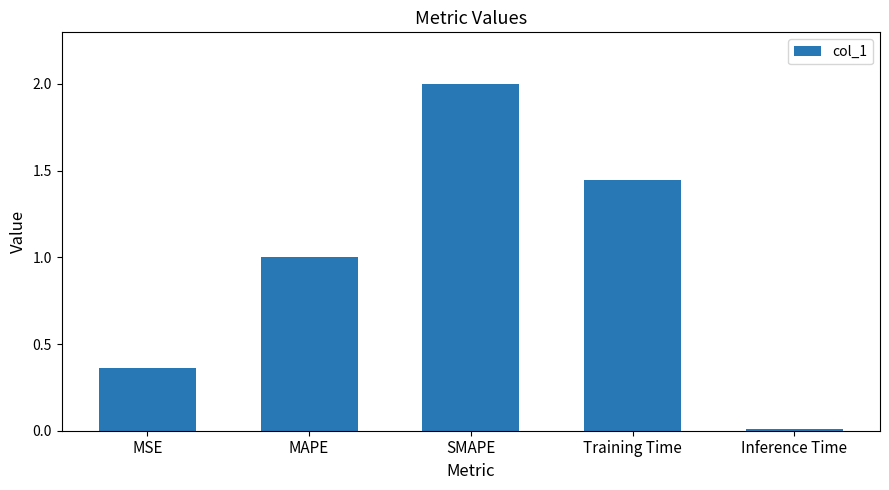

At which label is the value closest to 1?

MAPE